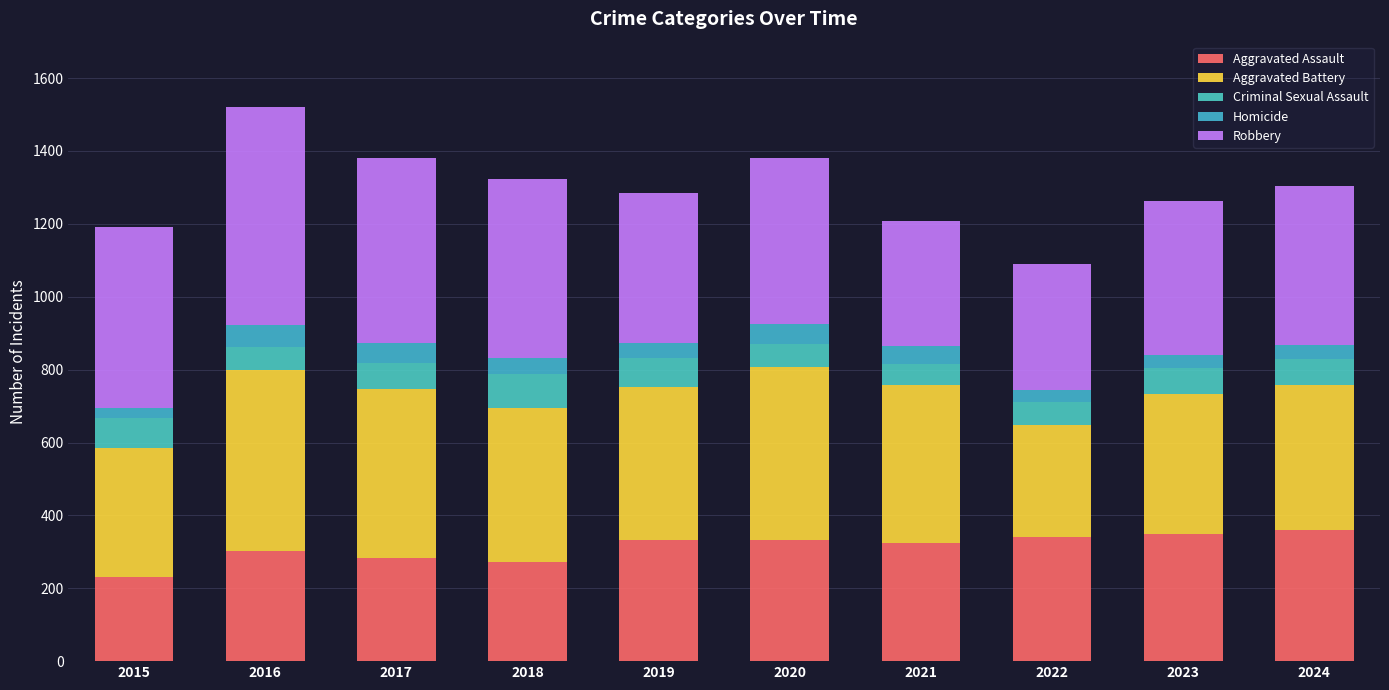

Is it true that Homicide equals 31 at 2022?

True